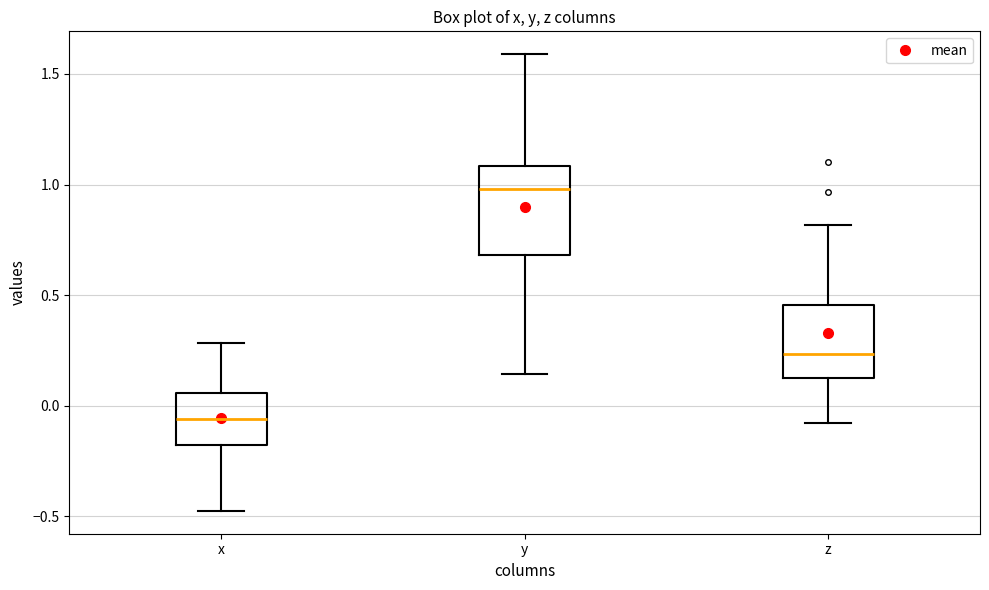

Comparing the boxes themselves (not the whiskers), which one is the tallest?

y